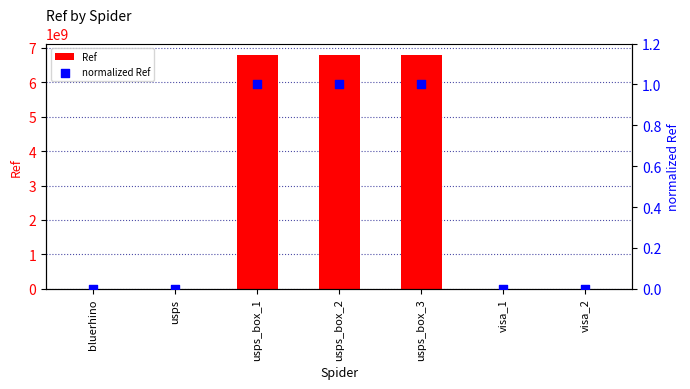

At how many categories does at least one series exceed 1411275163?

3